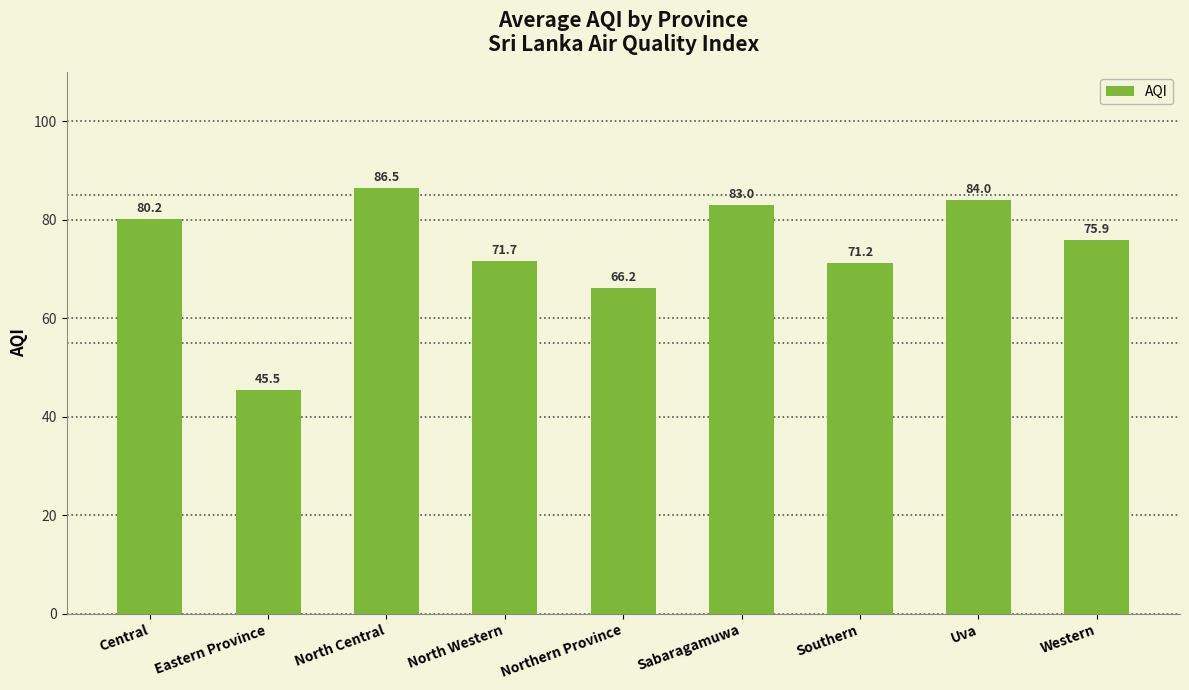

Which category has the highest value across all series?

North Central